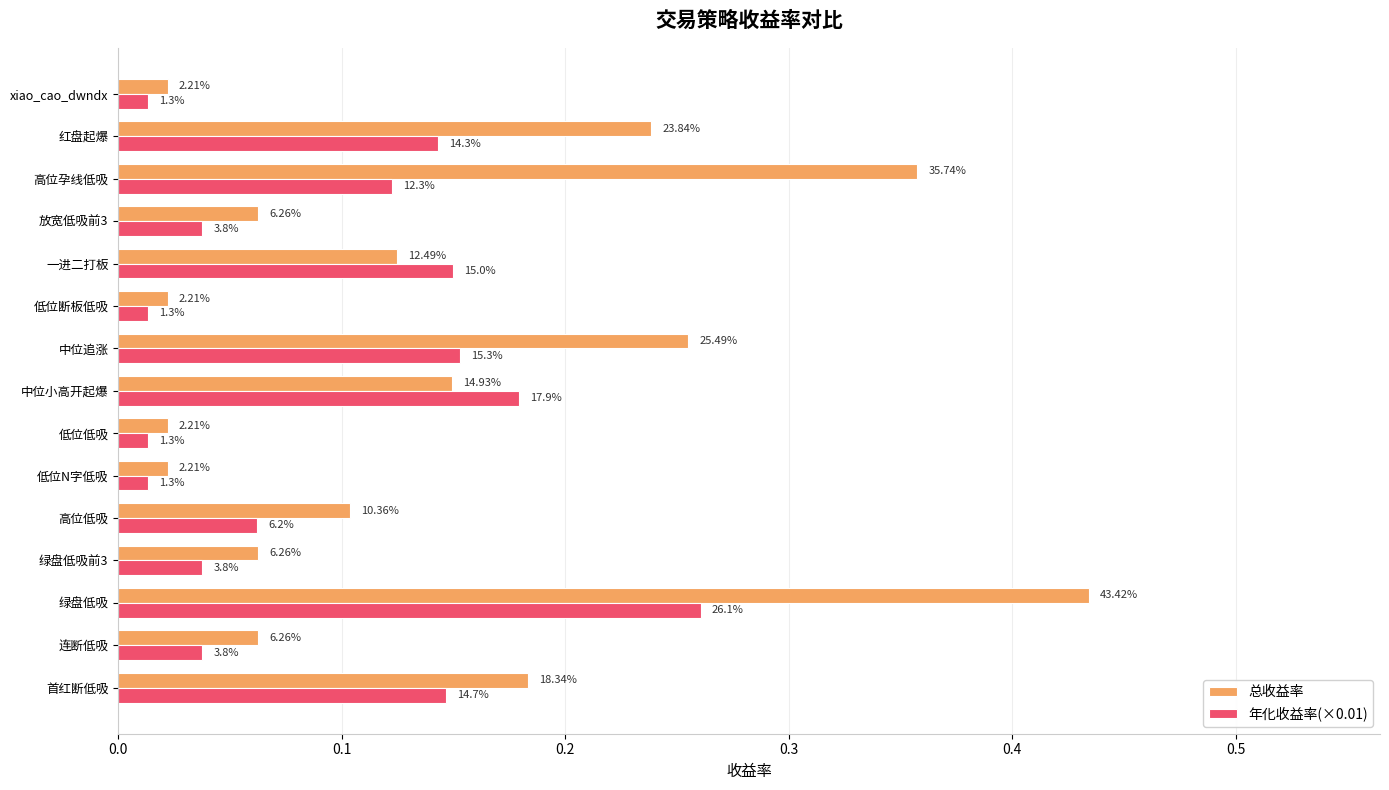

What position from the left is 低位低吸?

7